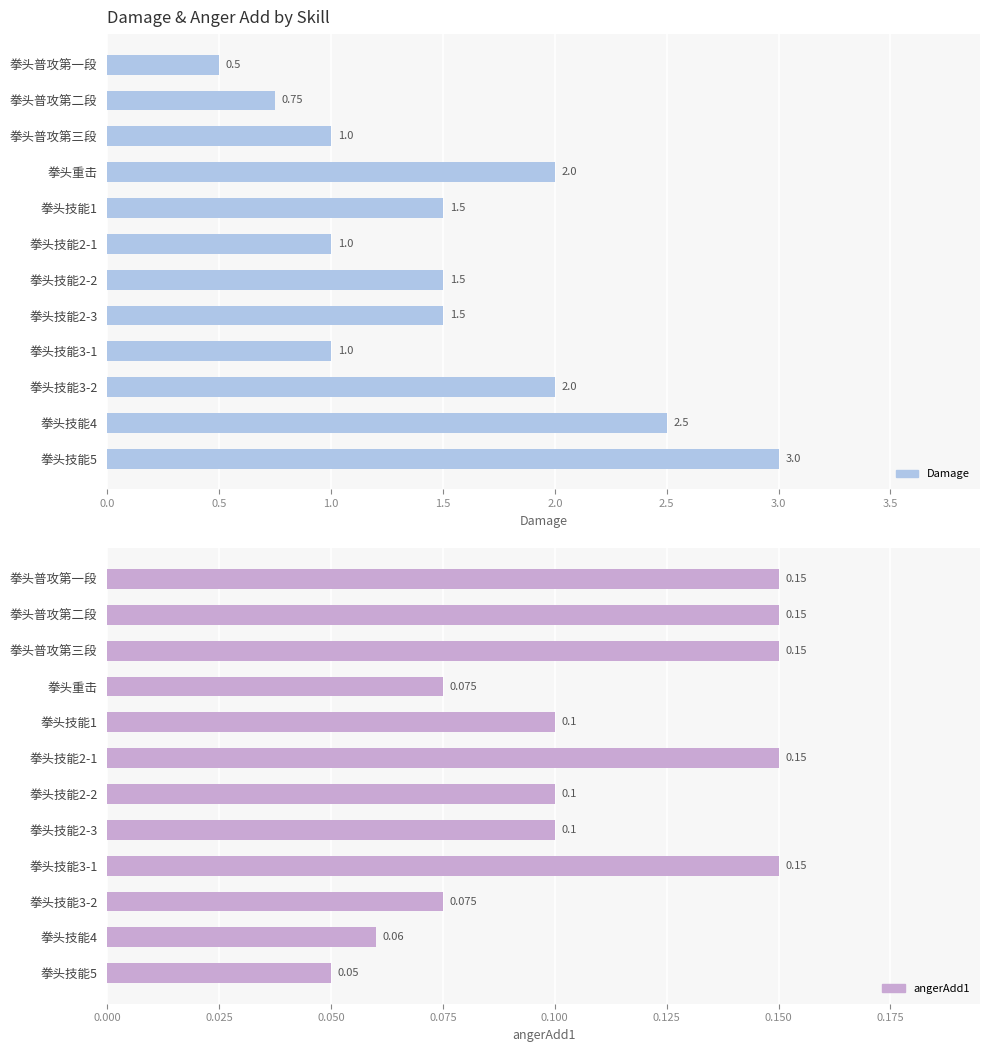

Which series changed the most between 拳头普攻第二段 and 拳头技能3-1?

Damage